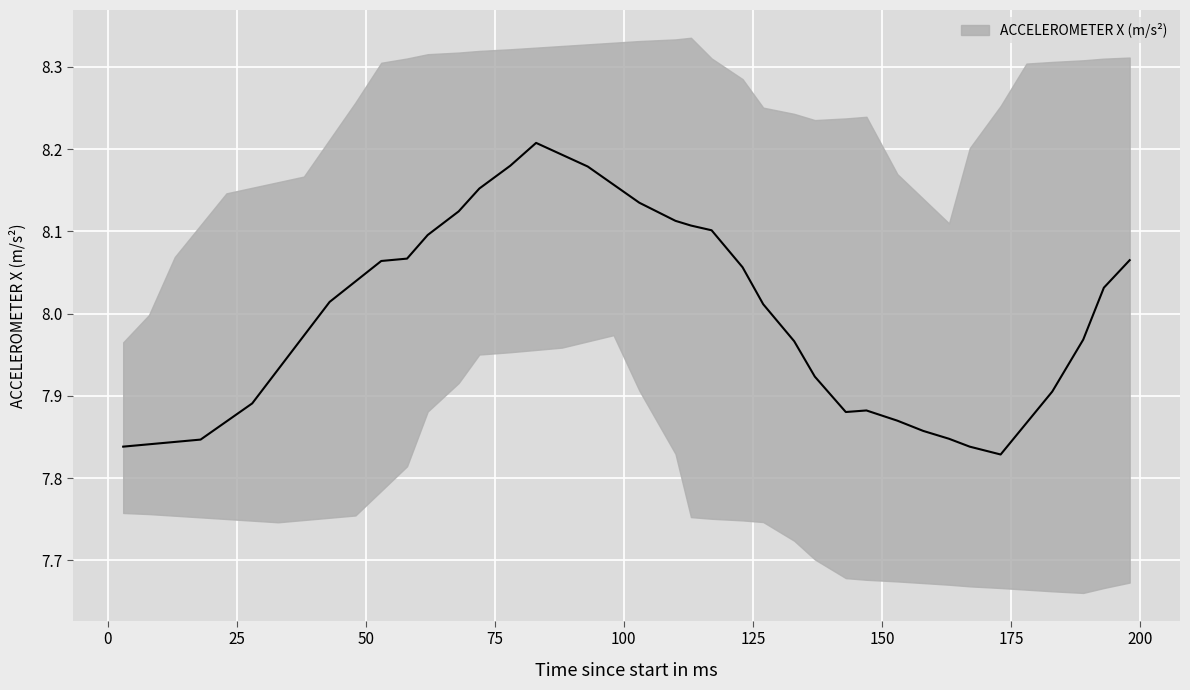

Read the value at 153.

7.9